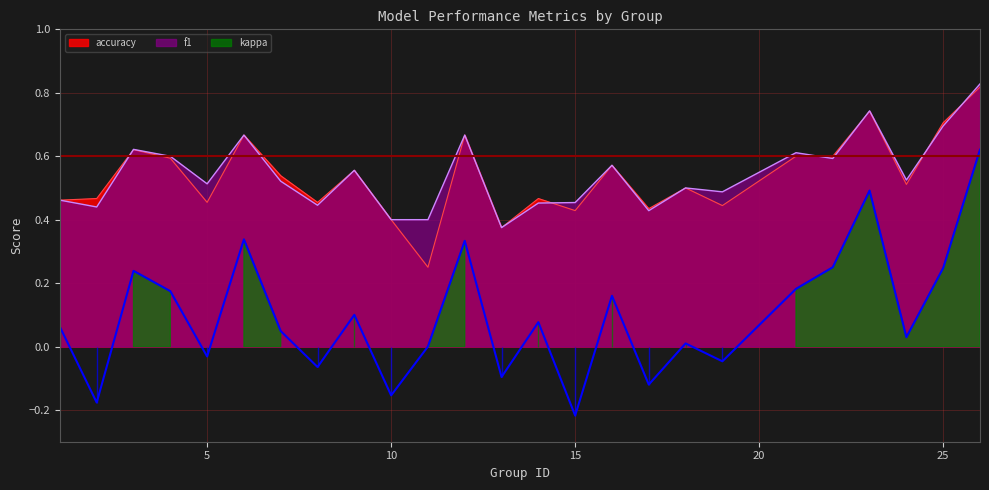

What is the average value of the f1 series?

0.5